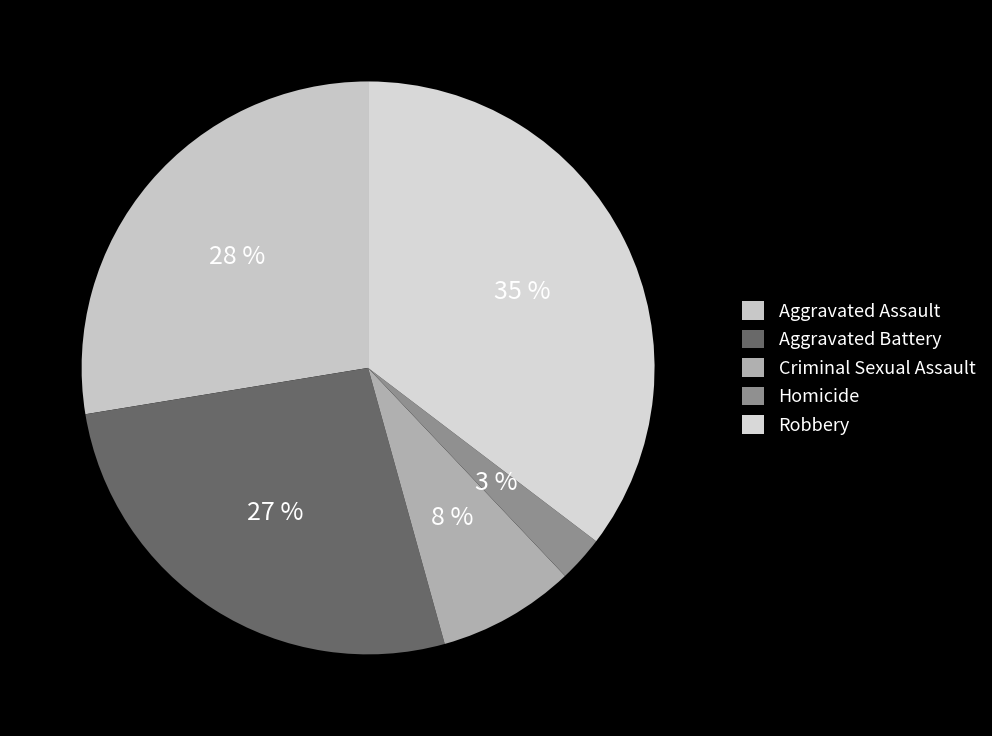

Is it true that Aggravated Assault is 28% of the pie?

True